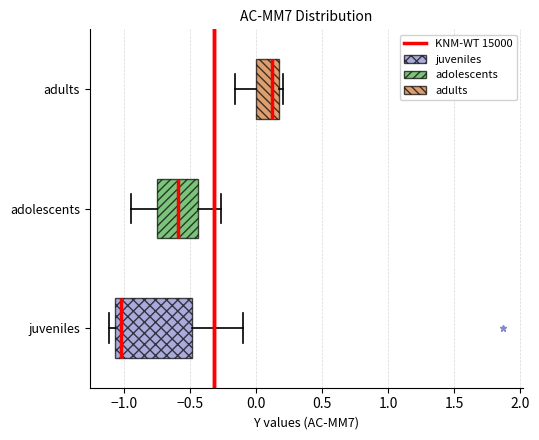

Reading bottom to top, read every box against the x-axis: the position of its median line, the range the box covers, and the ends of its whiskers. The values are not printed on the chart, so give them approximately, as read against the axis.

juveniles: median -1.00, box -1.05 to -0.50, whiskers -1.10 to -0.10
adolescents: median -0.60, box -0.75 to -0.45, whiskers -0.95 to -0.25
adults: median 0.10, box 0.00 to 0.15, whiskers -0.15 to 0.20